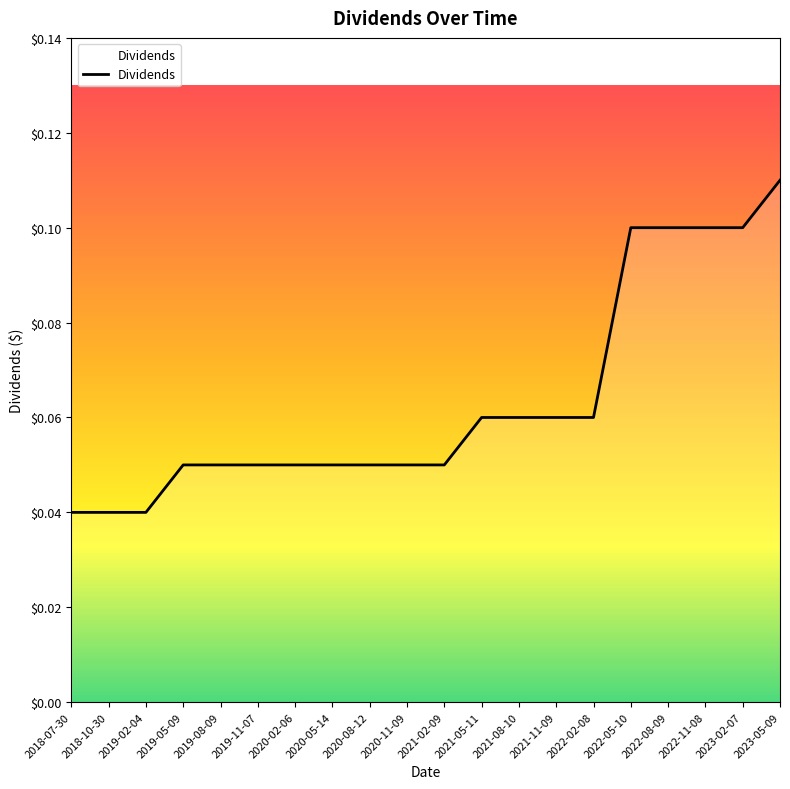

At which category does the chart reach its peak across all series?

2023-05-09